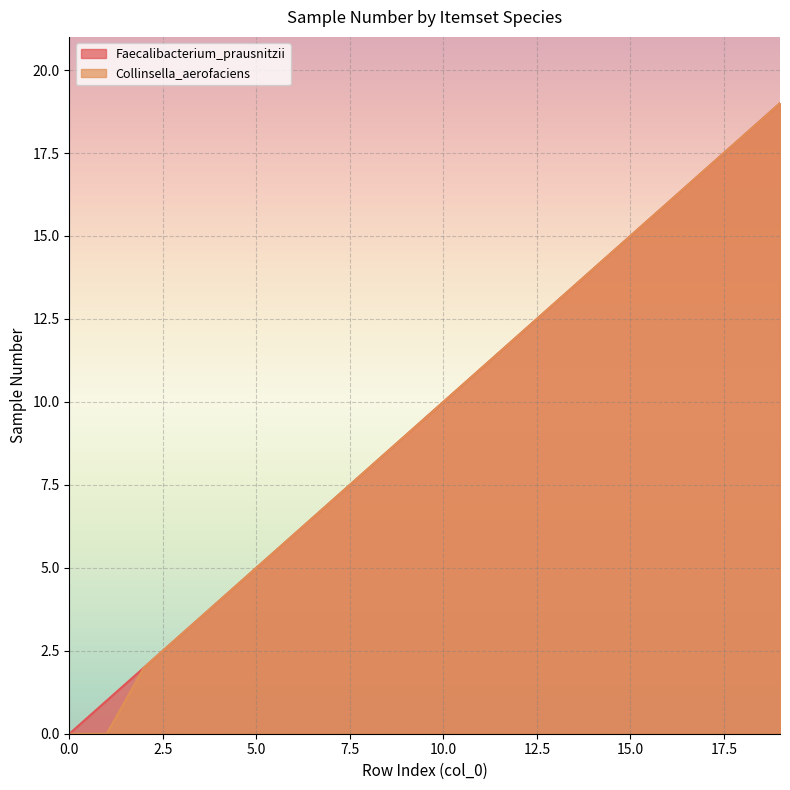

Which series has the widest spread of values?

Faecalibacterium_prausnitzii